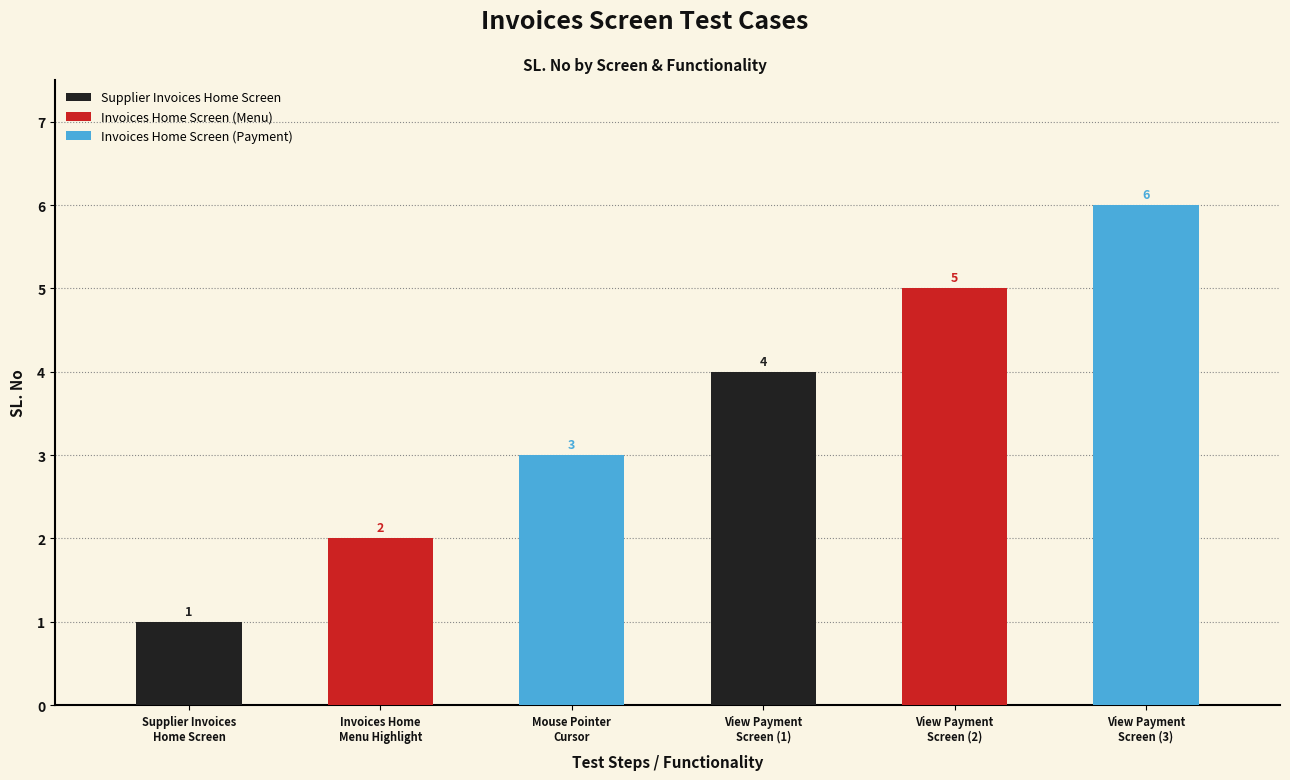

The chart shows a value of 3 at Mouse Pointer
Cursor. True or false?

True